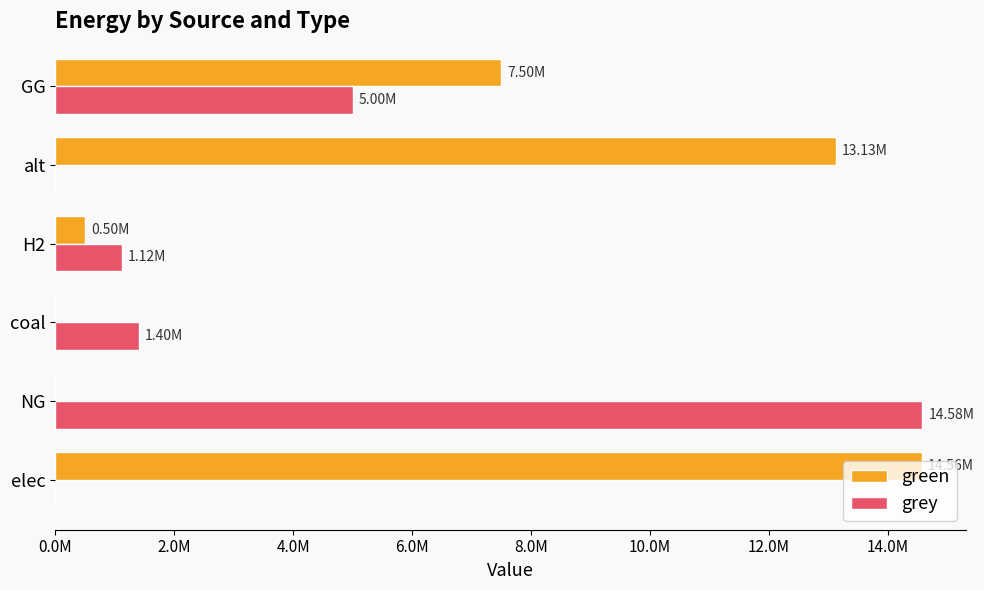

What position from the left is NG?

2